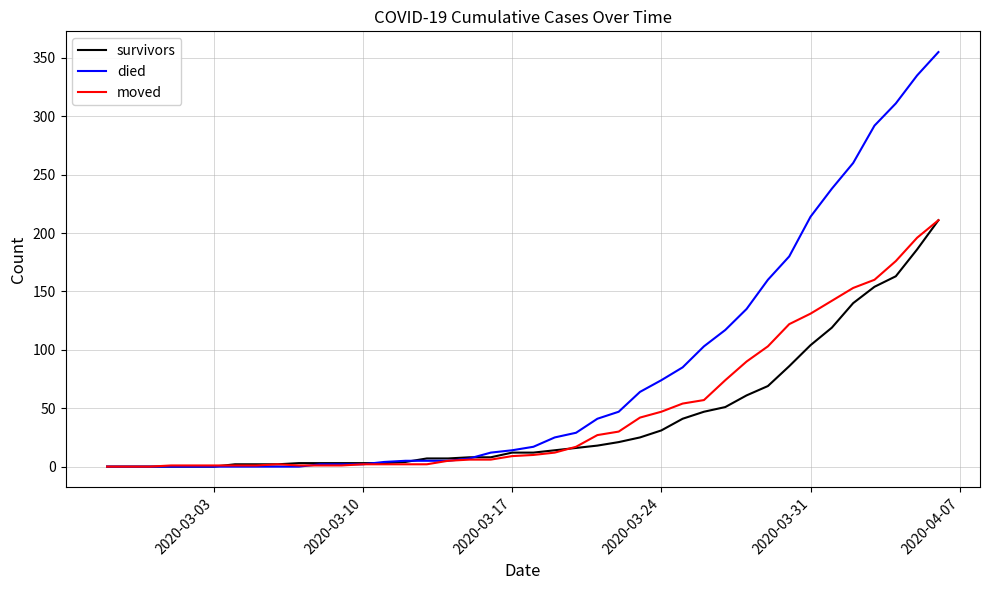

Which series ends up on top after the final intersection of survivors and died?

died